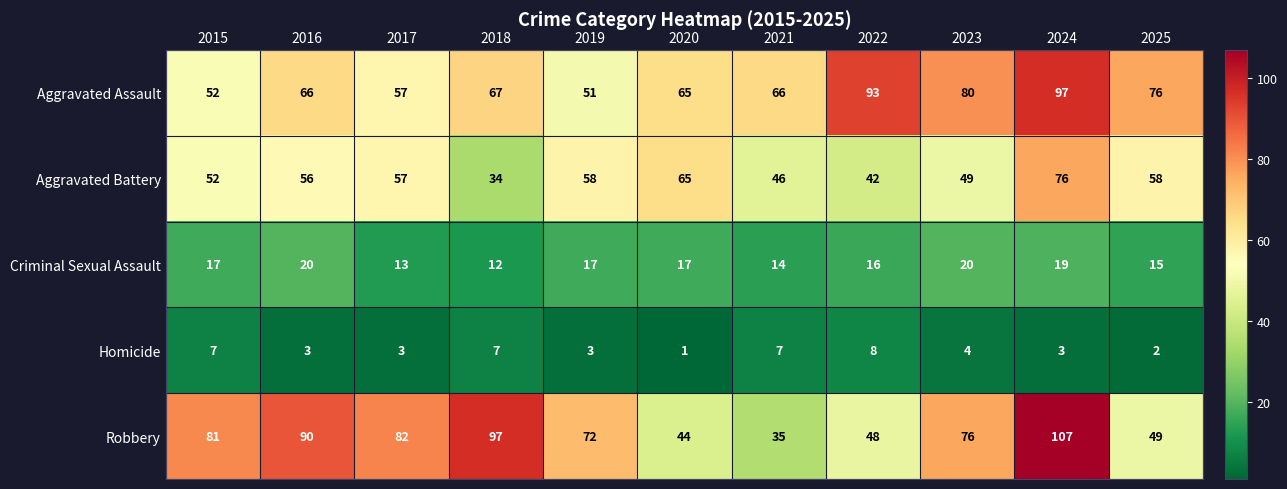

Between 2016 and 2017, which series saw the biggest shift?

Aggravated Assault